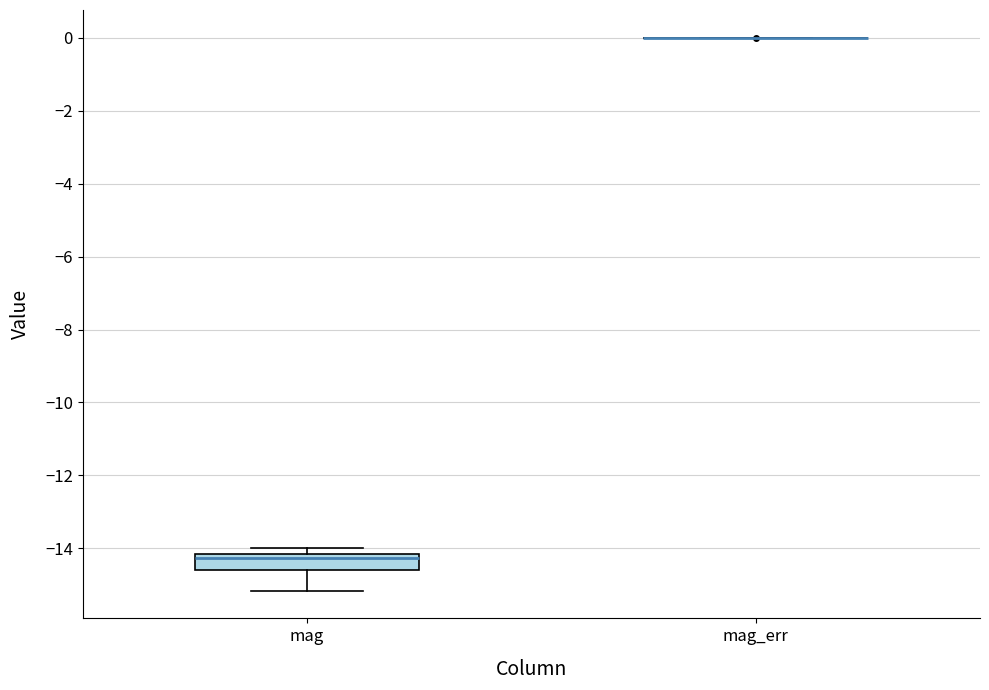

Reading left to right, read every box against the y-axis: the position of its median line, the range the box covers, and the ends of its whiskers. The values are not printed on the chart, so give them approximately, as read against the axis.

mag: median -14.2 (just below the box's upper edge), box -14.6 to -14.2, whiskers -15.2 to -14.0
mag_err: box collapsed to a line at 0.0, whiskers 0.0 to 0.0